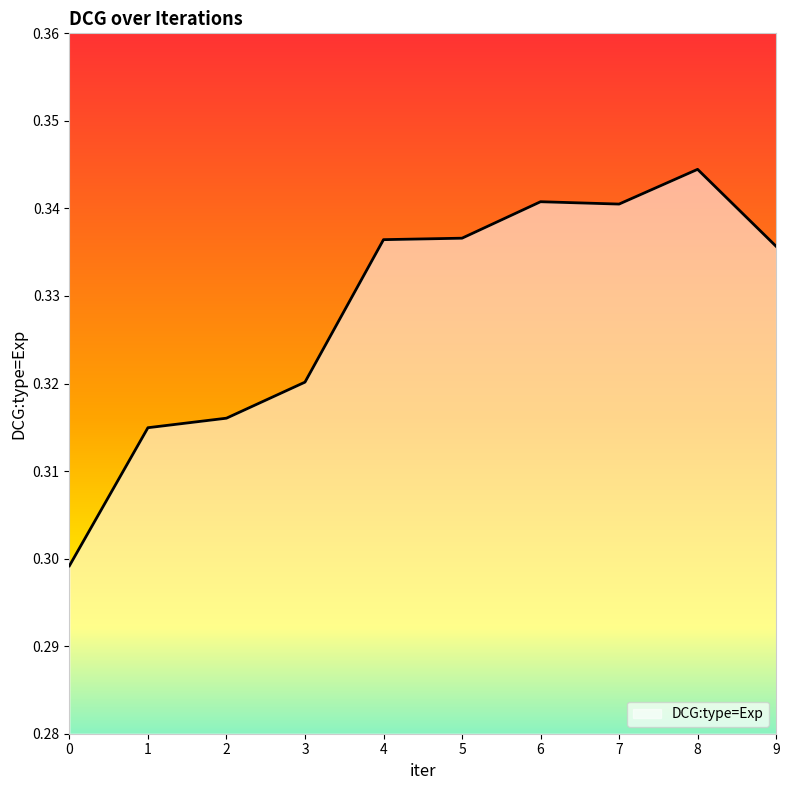

Which category has the highest value across all series?

8